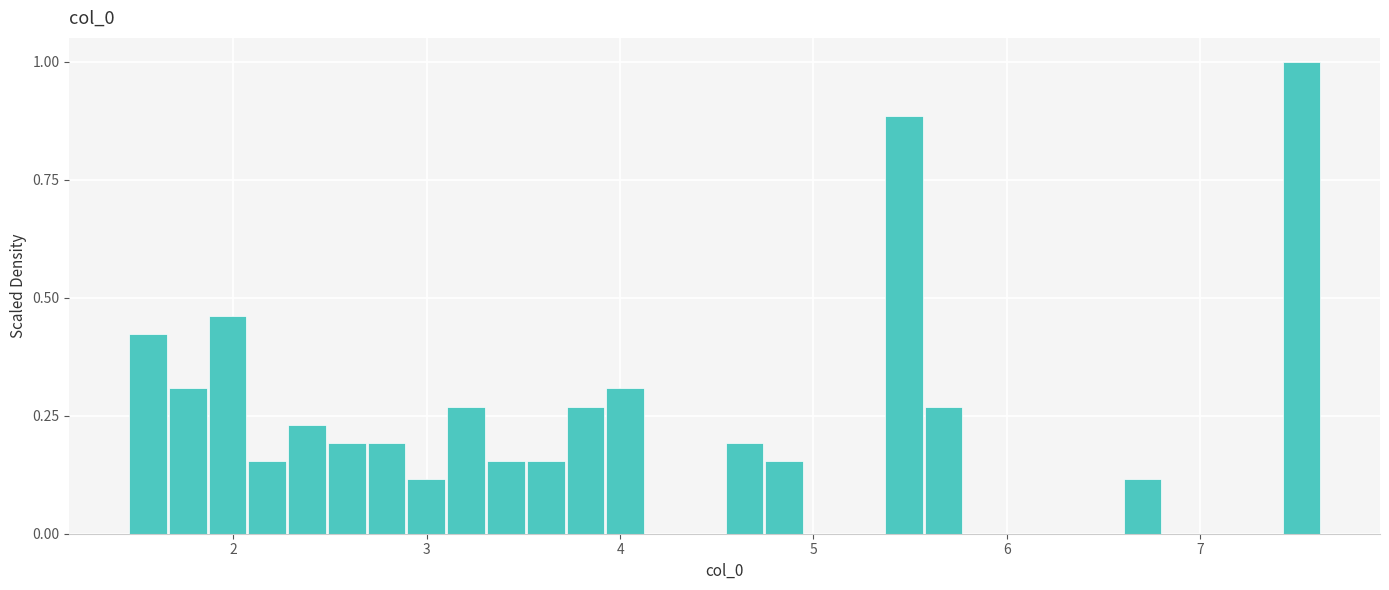

Read against the x-axis, roughly where is the centre of the tallest bar?

7.5